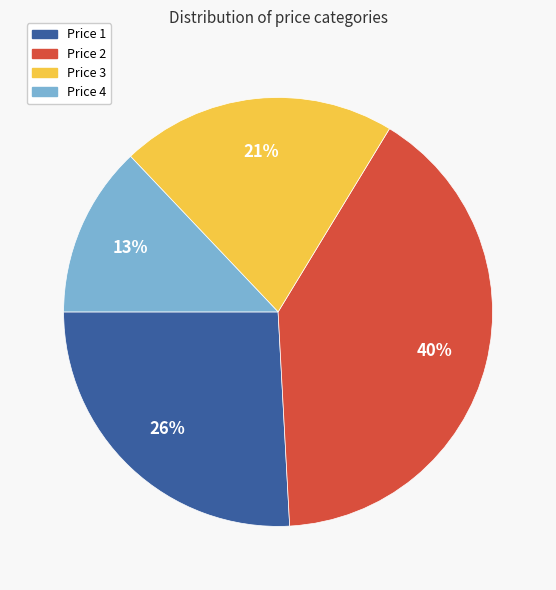

What is the ratio of the value at Price 2 to the value at Price 4?

3.1